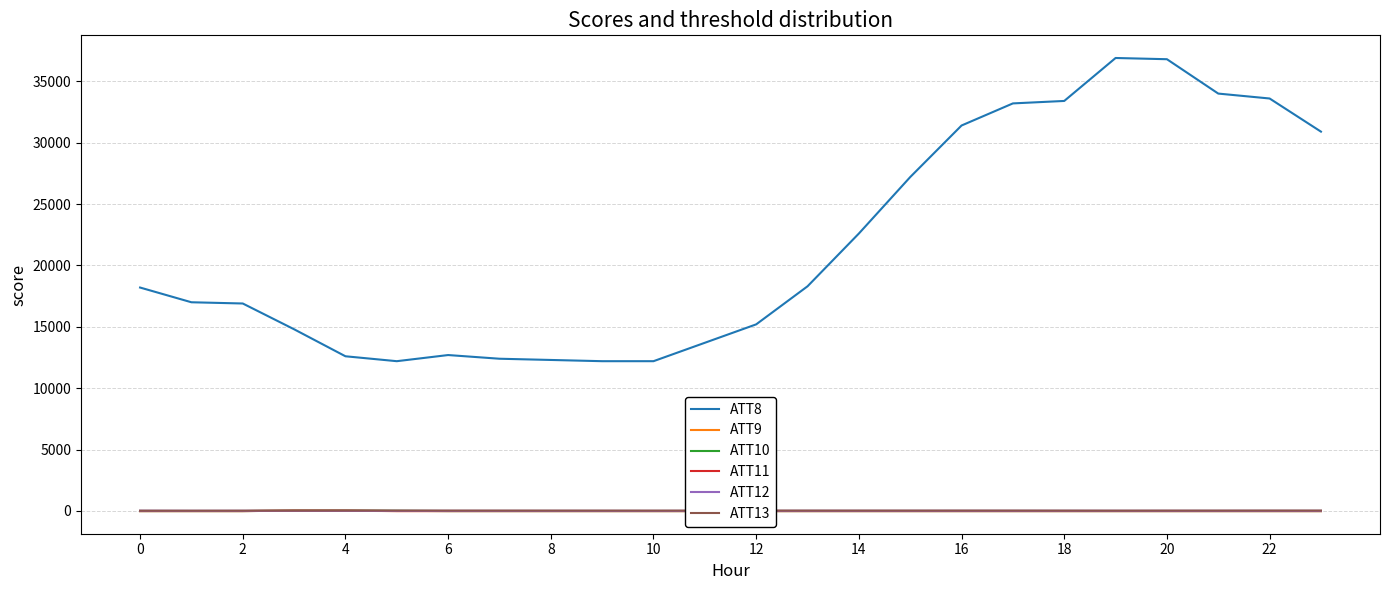

True or false: ATT10 and ATT8 cross at least once.

False